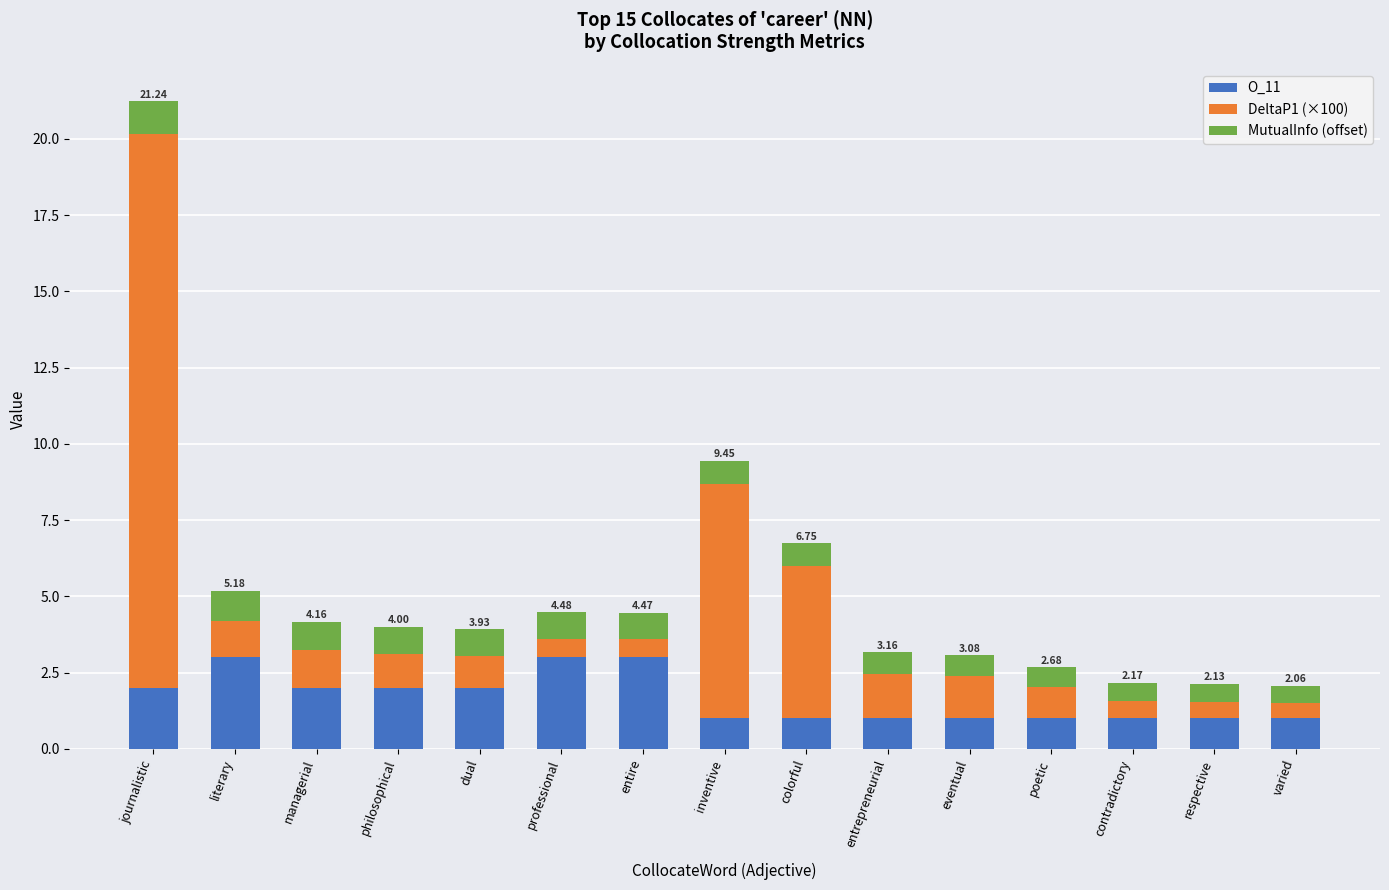

What are all the series names shown in the legend?

O_11, DeltaP1 (×100), MutualInfo (offset)